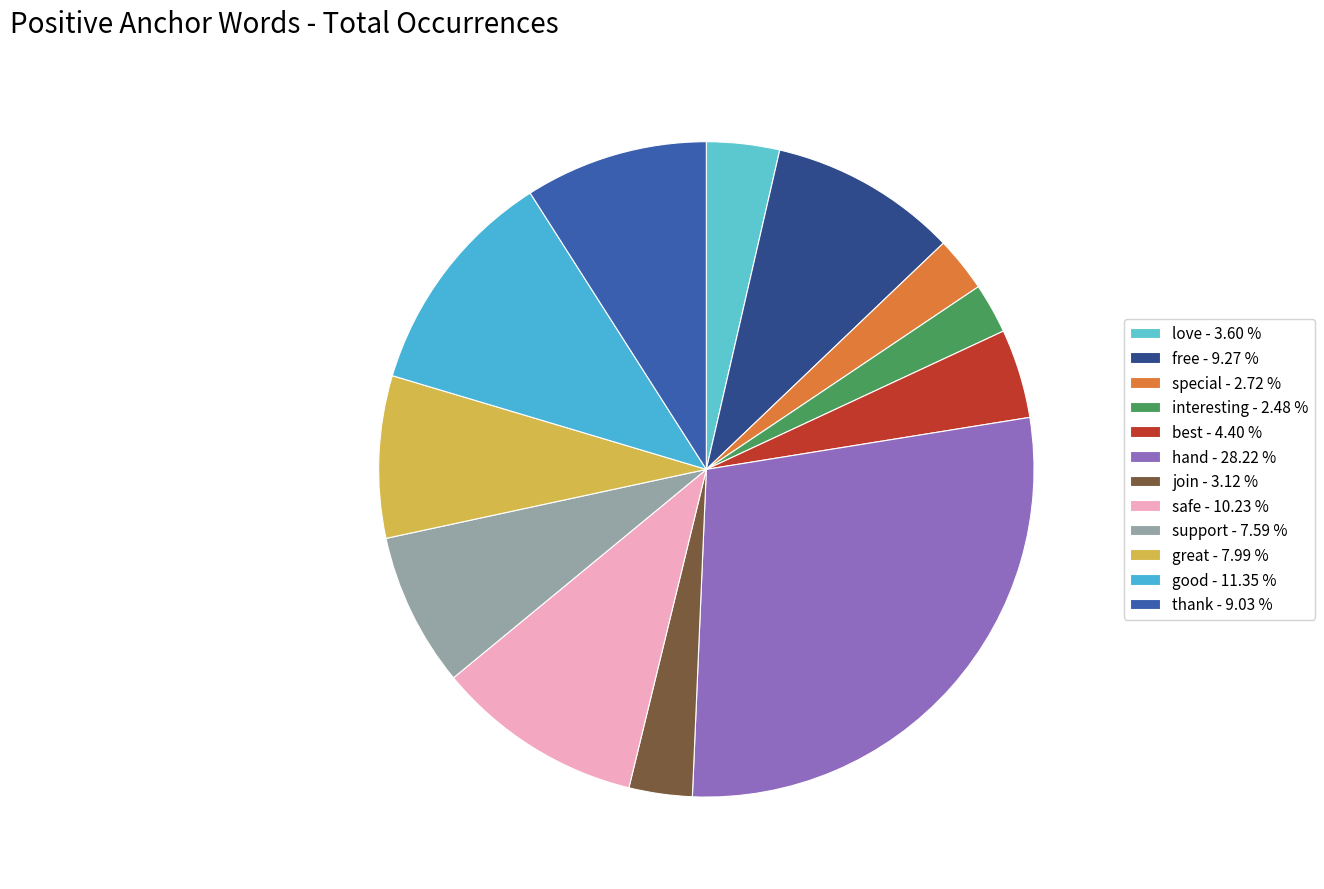

How many segments does this pie chart have?

12